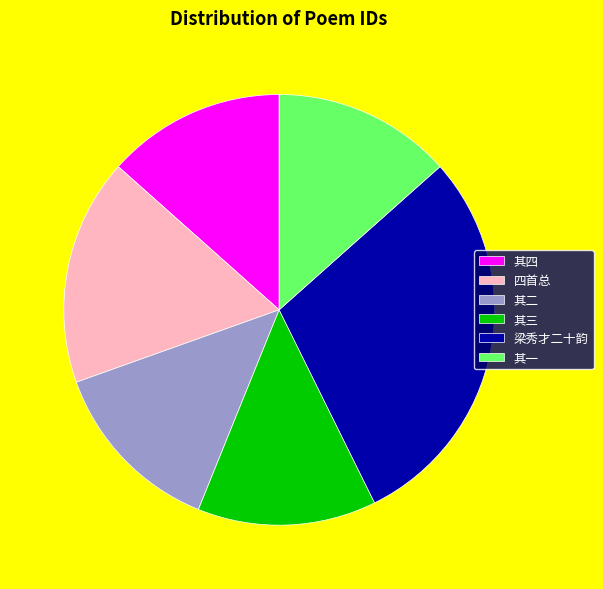

Does any single category account for the majority?

No